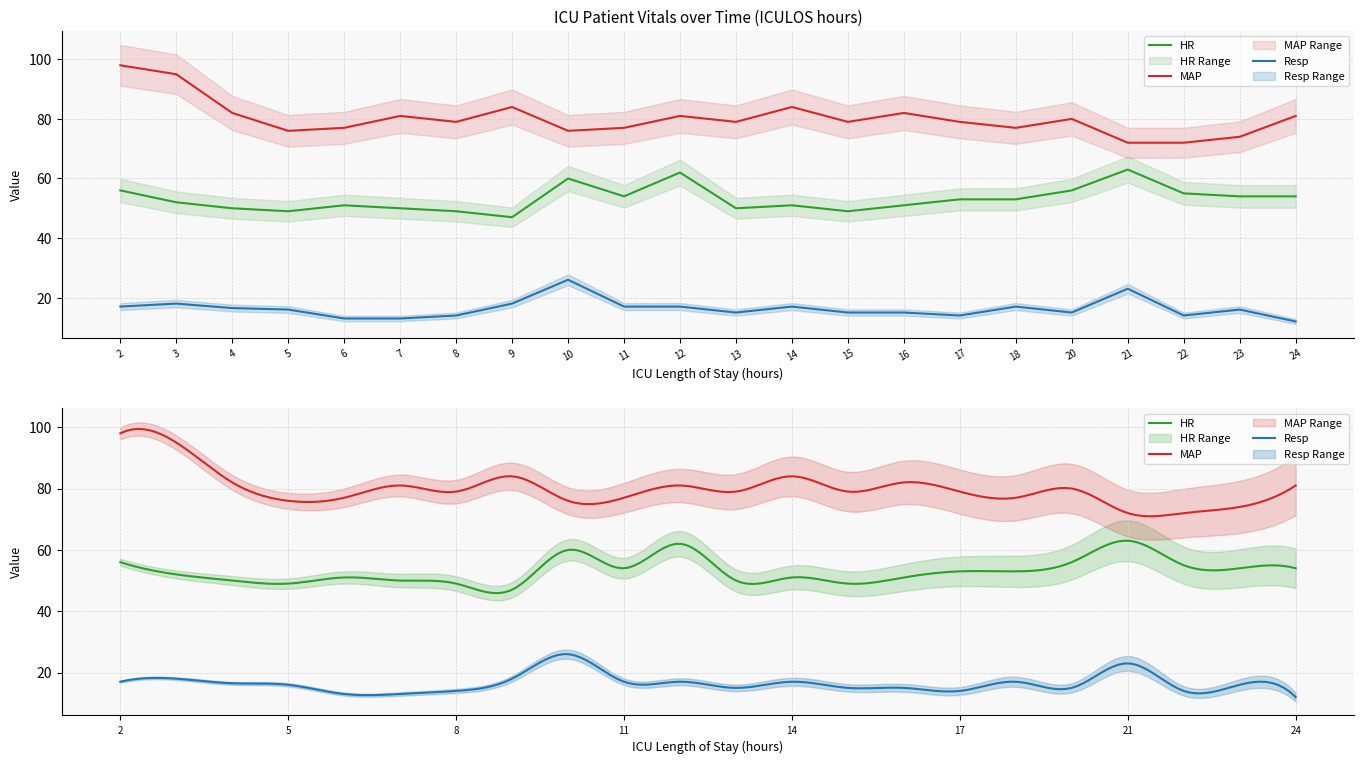

Reading left to right, transcribe all the data shown in this chart.

HR: 56.0	52.0	50.0	49.0	51.0	50.0	49.0	47.0	60.0	54.0	62.0	50.0	51.0	49.0	51.0	53.0	53.0	56.0	63.0	55.0	54.0	54.0
MAP: 98.0	95.0	82.0	76.0	77.0	81.0	79.0	84.0	76.0	77.0	81.0	79.0	84.0	79.0	82.0	79.0	77.0	80.0	72.0	72.0	74.0	81.0
Resp: 17.0	18.0	16.5	16.0	13.0	13.0	14.0	18.0	26.0	17.0	17.0	15.0	17.0	15.0	15.0	14.0	17.0	15.0	23.0	14.0	16.0	12.0